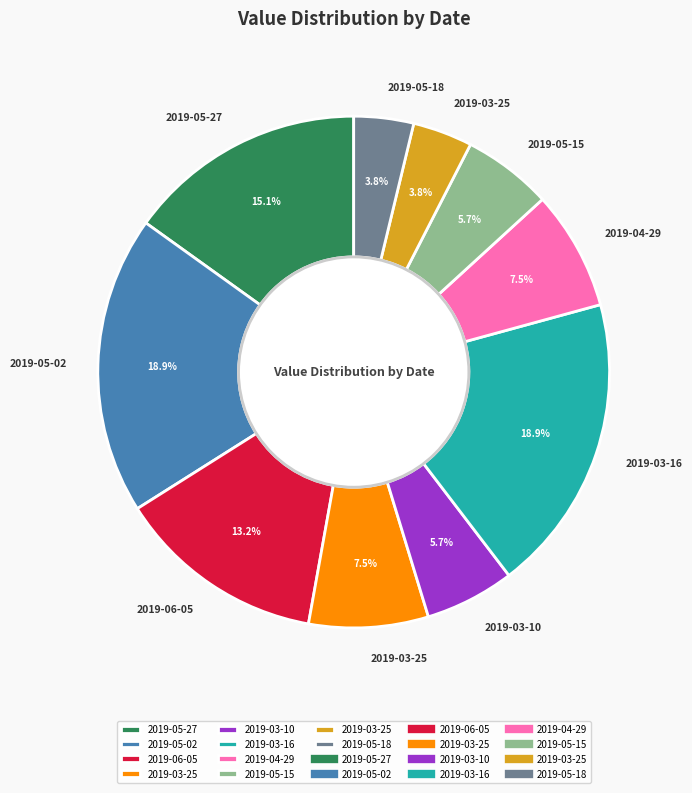

Does any single category account for the majority?

No